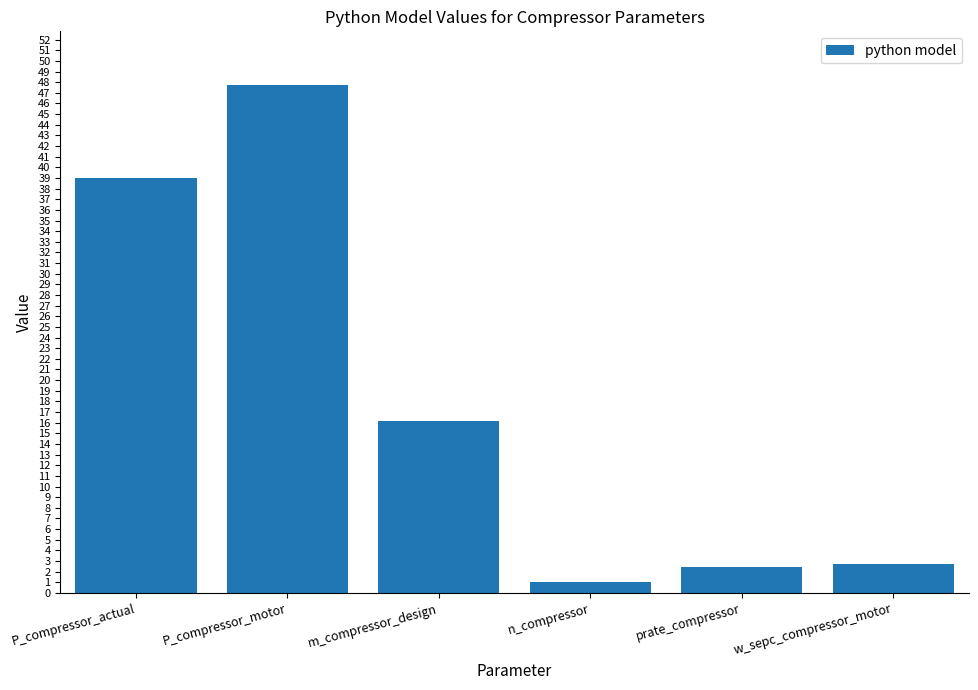

Between m_compressor_design and n_compressor, which is larger?

m_compressor_design